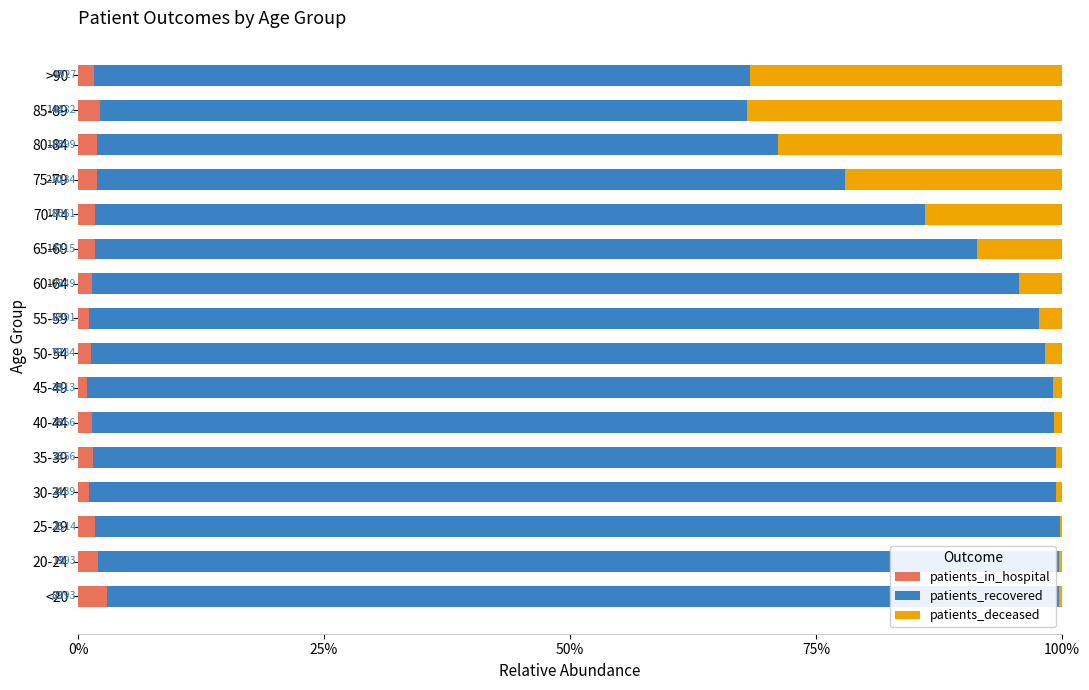

Reading right to left, transcribe all the data shown in this chart.

patients_in_hospital: 1.6	2.2	1.9	1.9	1.8	1.8	1.4	1.1	1.3	0.9	1.5	1.6	1.1	1.7	2.1	3.0
patients_recovered: 66.7	65.8	69.2	76.0	84.3	89.6	94.2	96.5	97.0	98.2	97.8	97.9	98.3	98.1	97.6	96.7
patients_deceased: 31.7	32.0	28.9	22.0	14.0	8.6	4.4	2.4	1.7	0.9	0.8	0.6	0.6	0.2	0.3	0.3